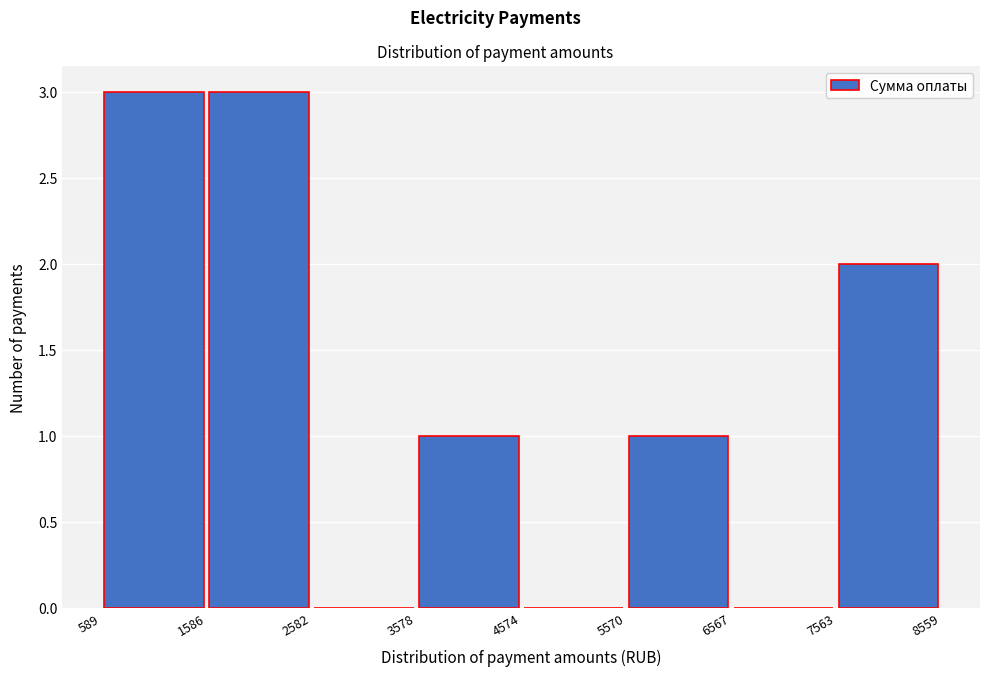

How tall is the bar that spans 7563 to 8559 on the x-axis? The values are not printed on the chart, so give them approximately, as read against the axis.

2